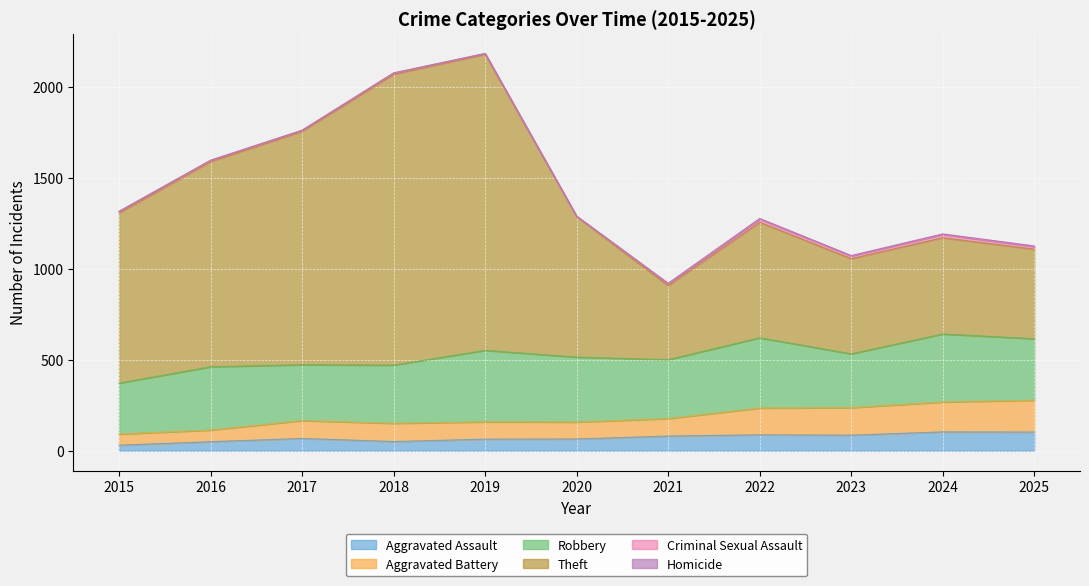

Between 2018 and 2025, which series saw the biggest shift?

Theft